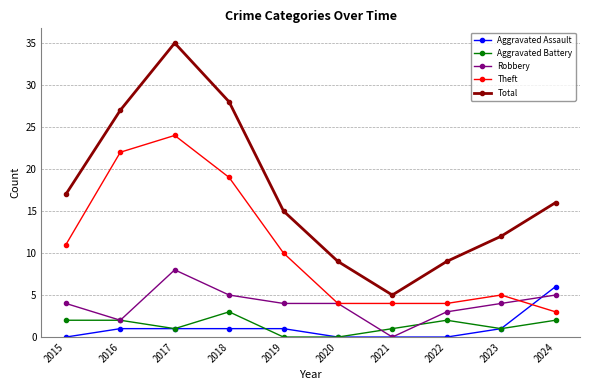

What is the value of the Aggravated Battery point at the 4th from the left?

3